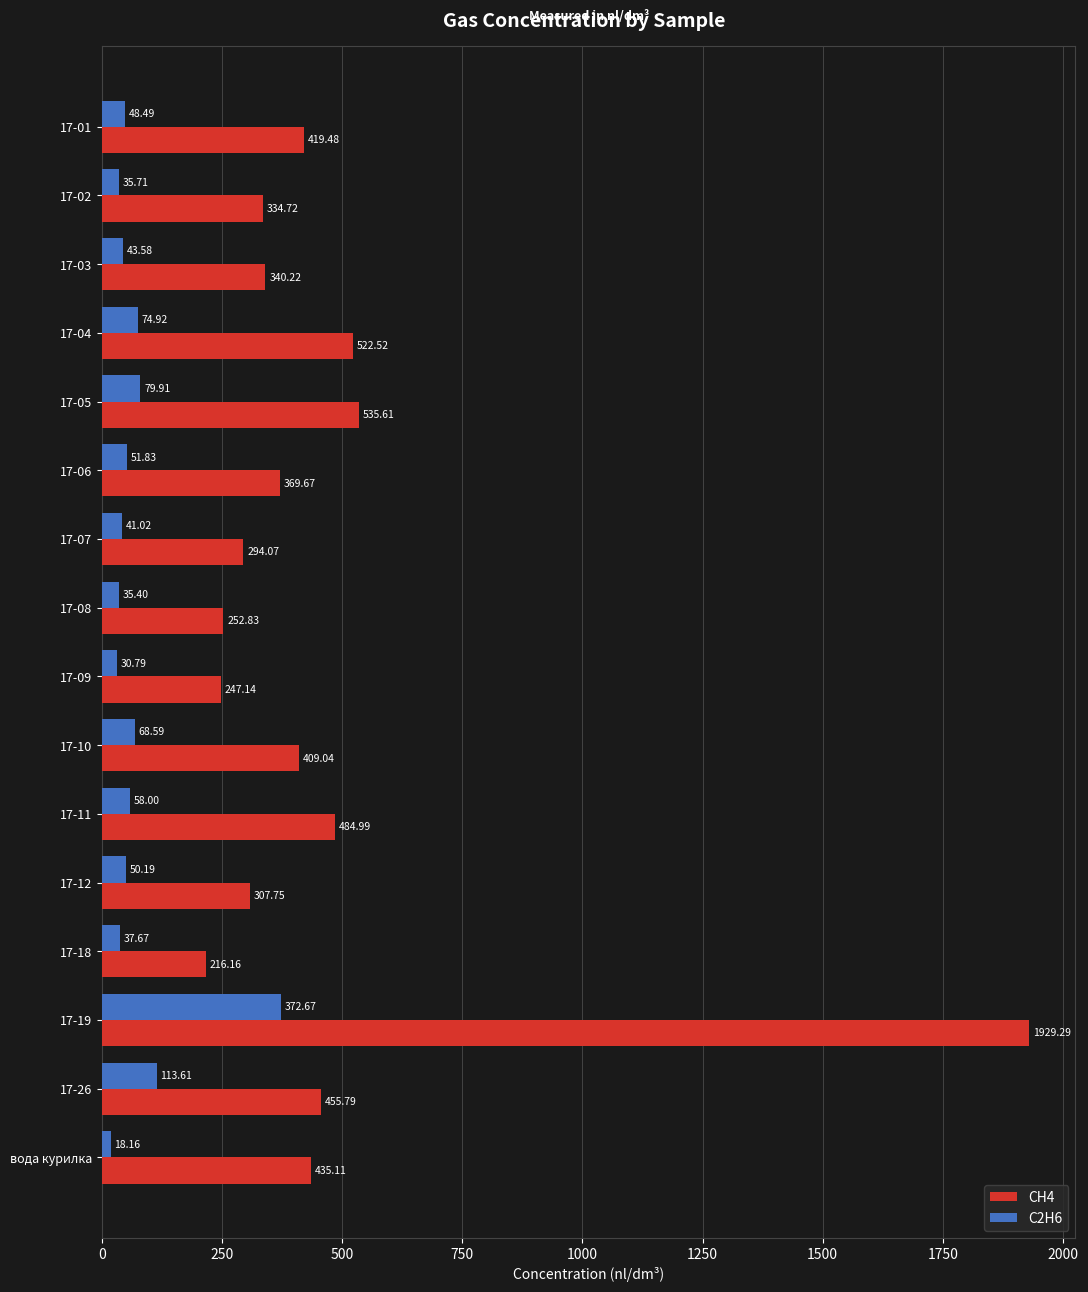

Which series has the largest total across all categories?

CH4